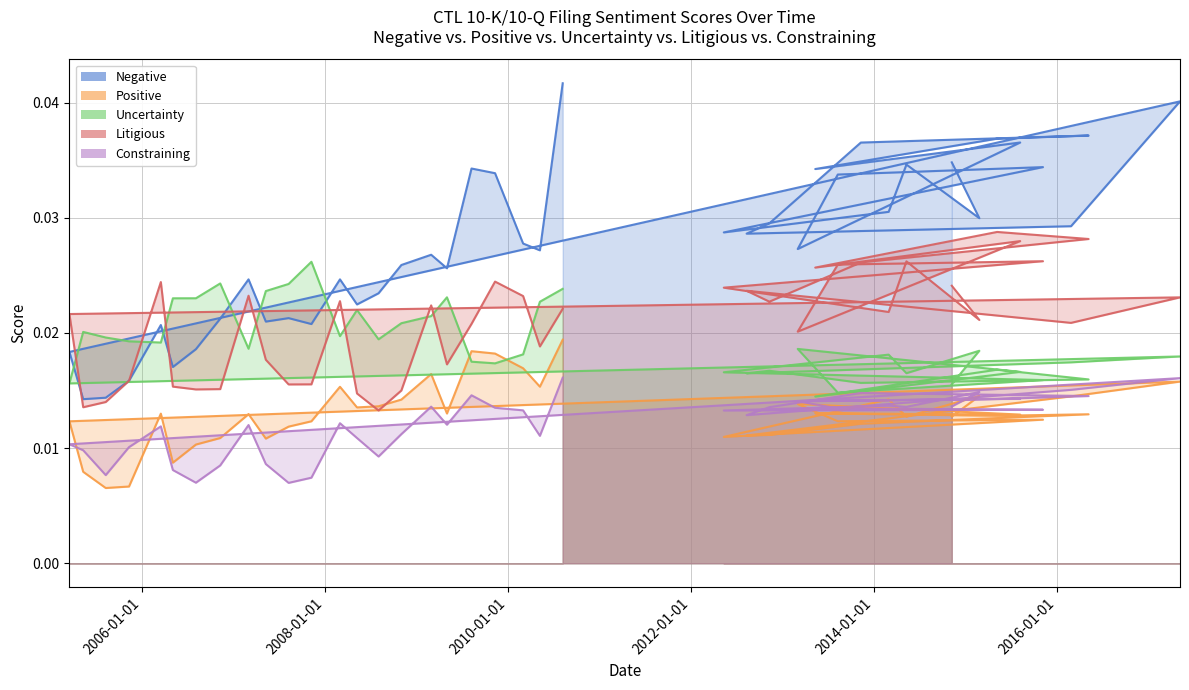

What position from the right is 20120510?

5